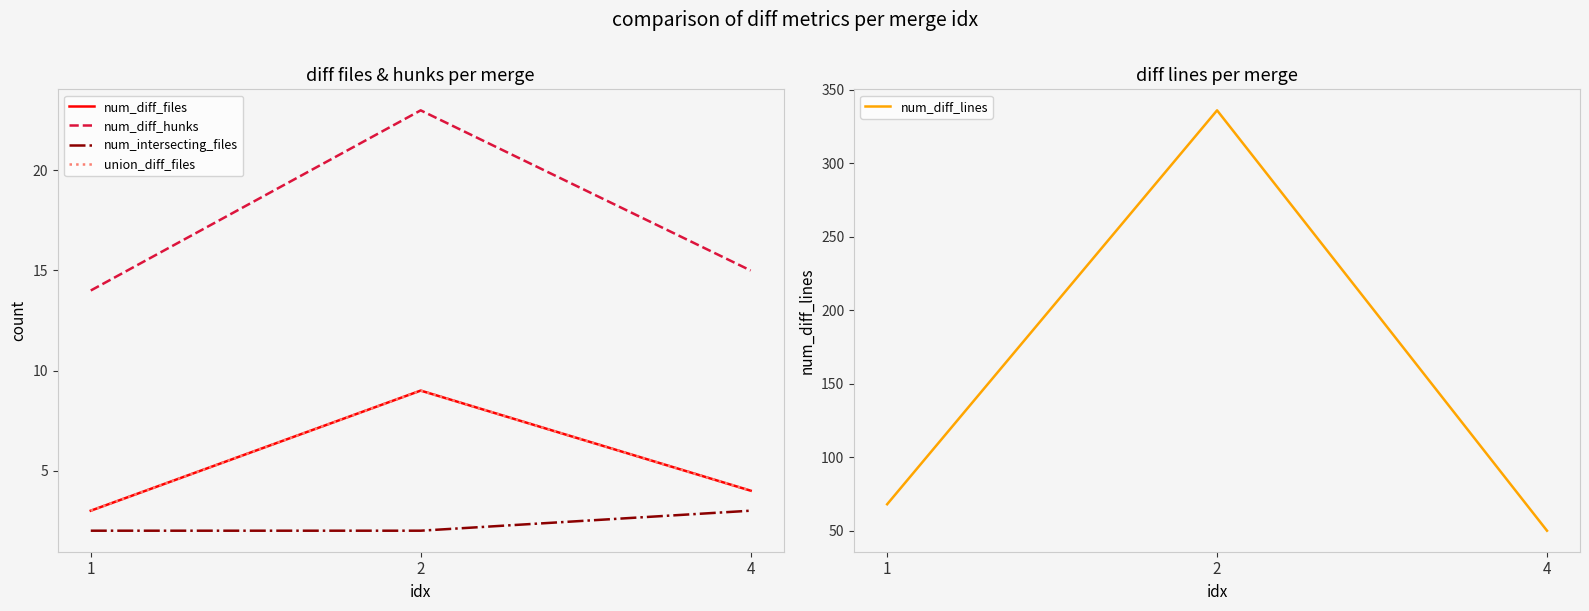

What is the value of the num_diff_hunks point at the 2nd from the left?

23